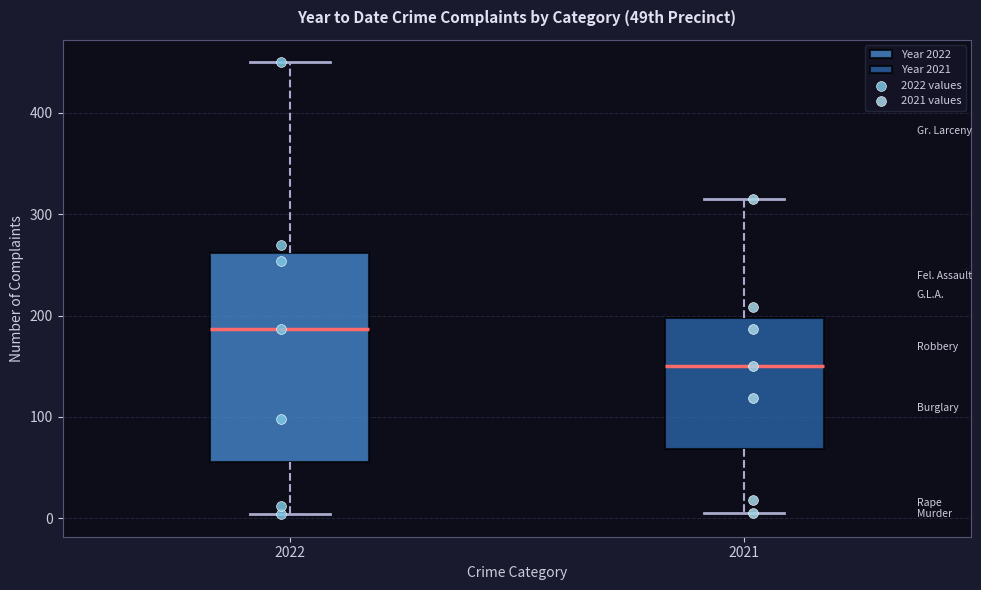

Comparing the boxes themselves (not the whiskers), which one is the tallest?

2022